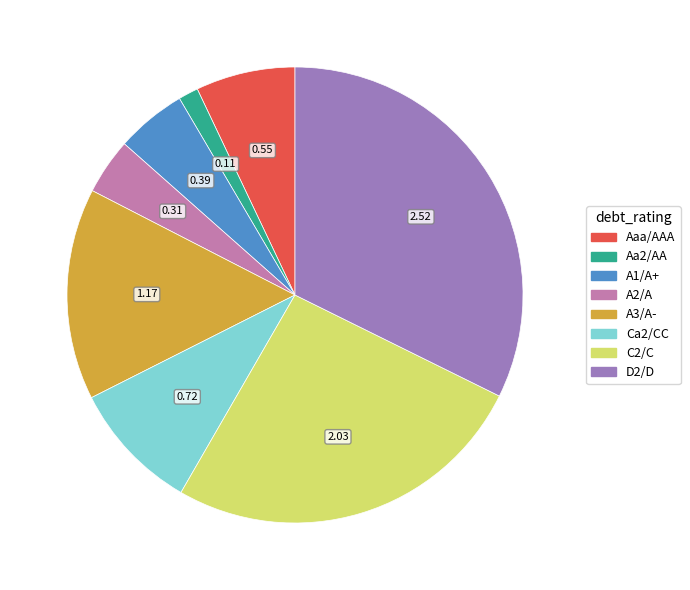

Is the sum of Aa2/AA and D2/D greater than half?

No